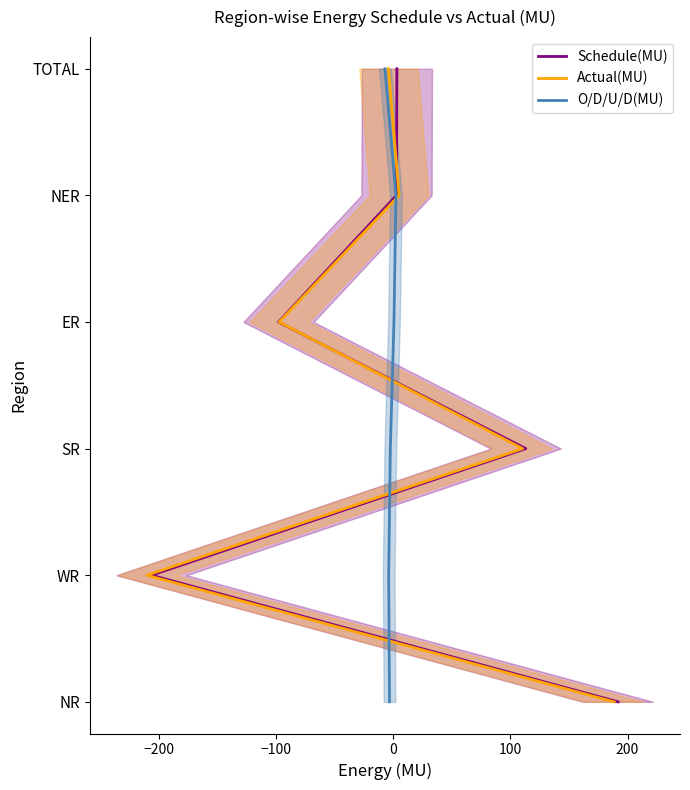

Which series changed the most between −200 and 100?

Schedule(MU)